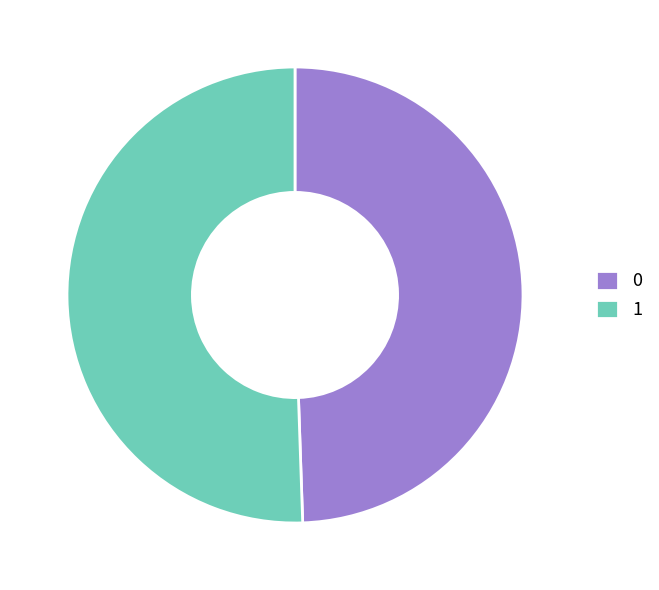

Which has a higher value, 0 or 1?

1